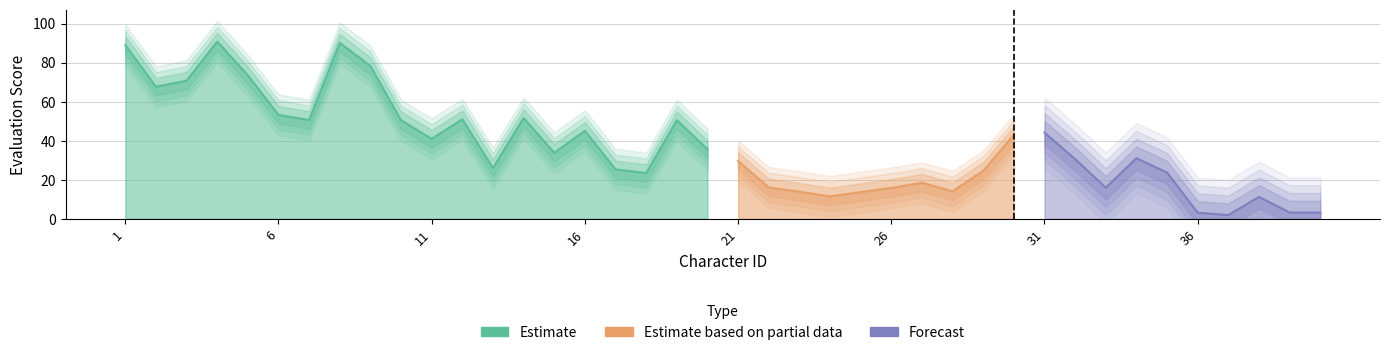

Is the value of Estimate at 35 greater than the value of Estimate_partial at 12?

No